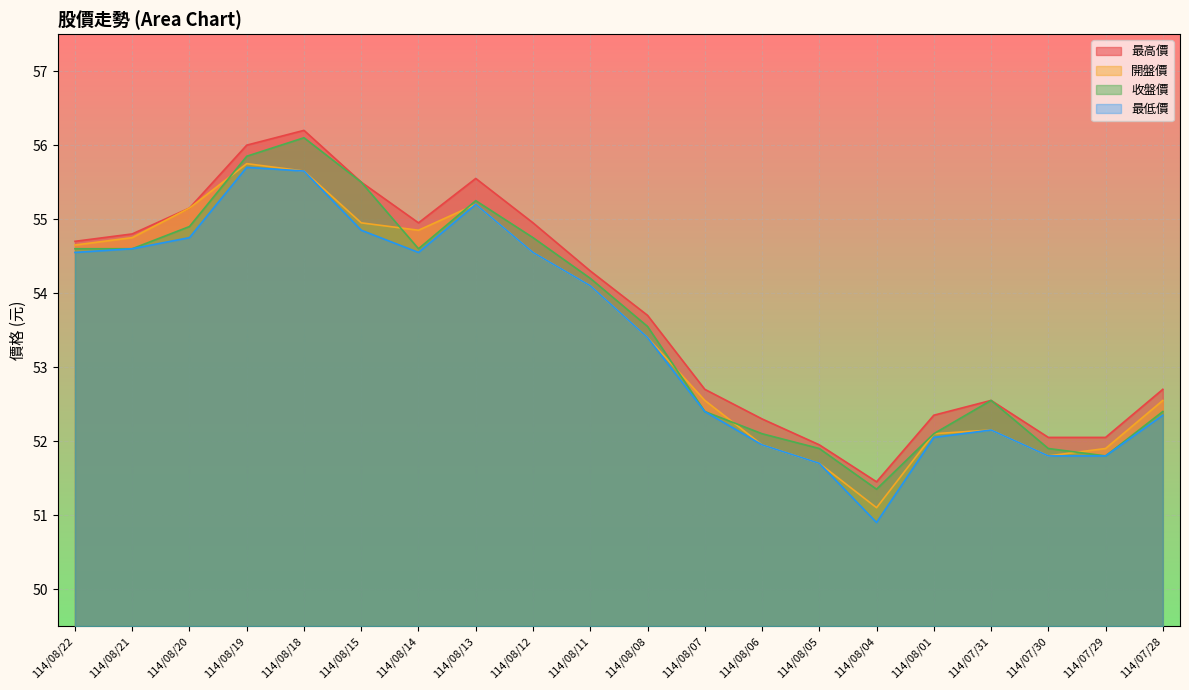

The value of 開盤價 at 114/07/28 is 77.7. True or false?

False